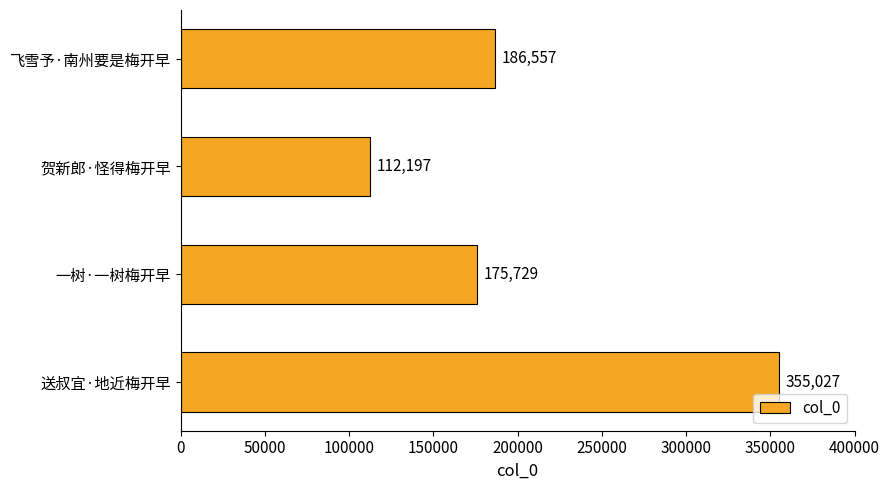

Rank the categories by value from highest to lowest.

送叔宜·地近梅开早, 飞雪予·南州要是梅开早, 一树·一树梅开早, 贺新郎·怪得梅开早